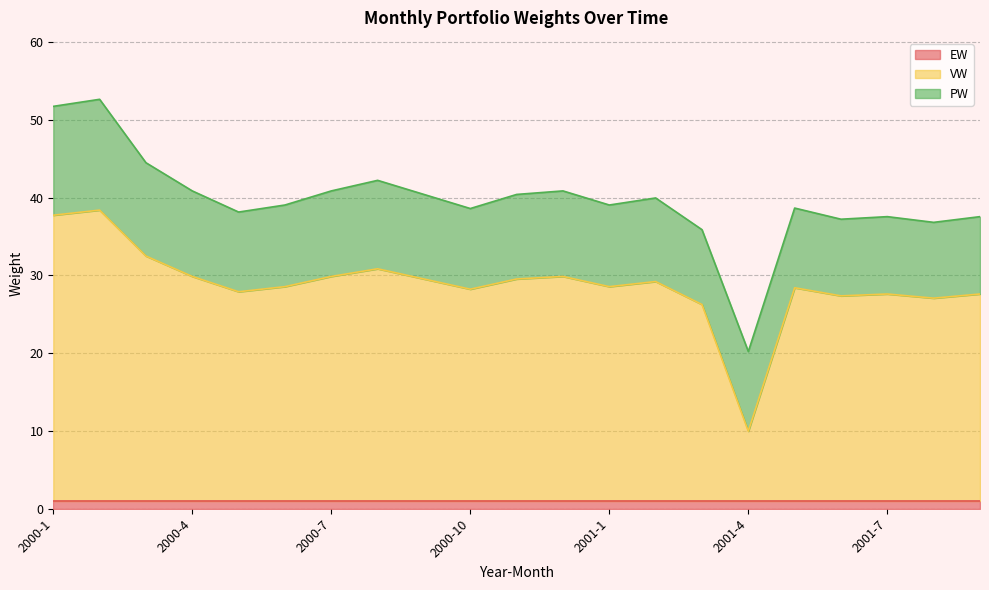

After their last crossing, which series has the higher values: PW or VW?

VW